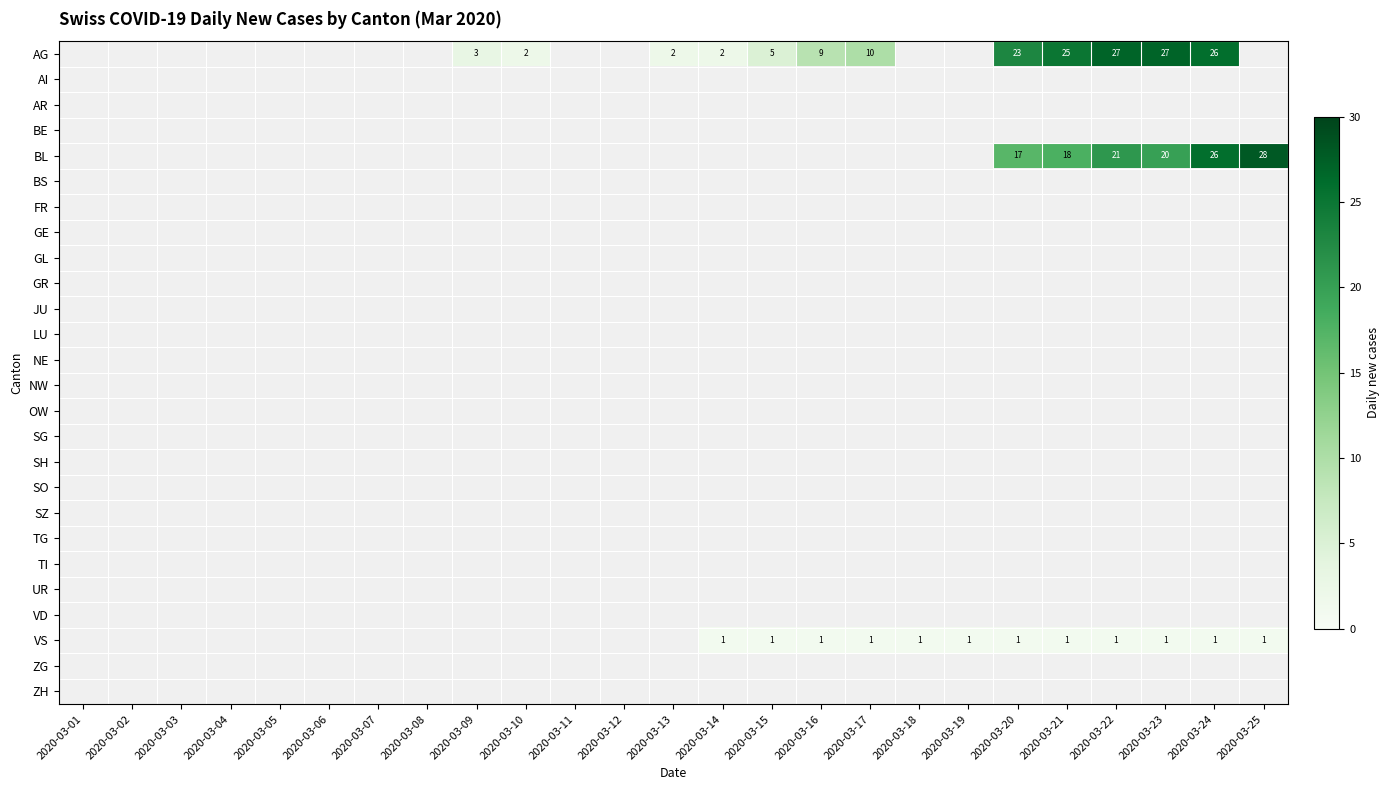

How many data points does each series have?

25